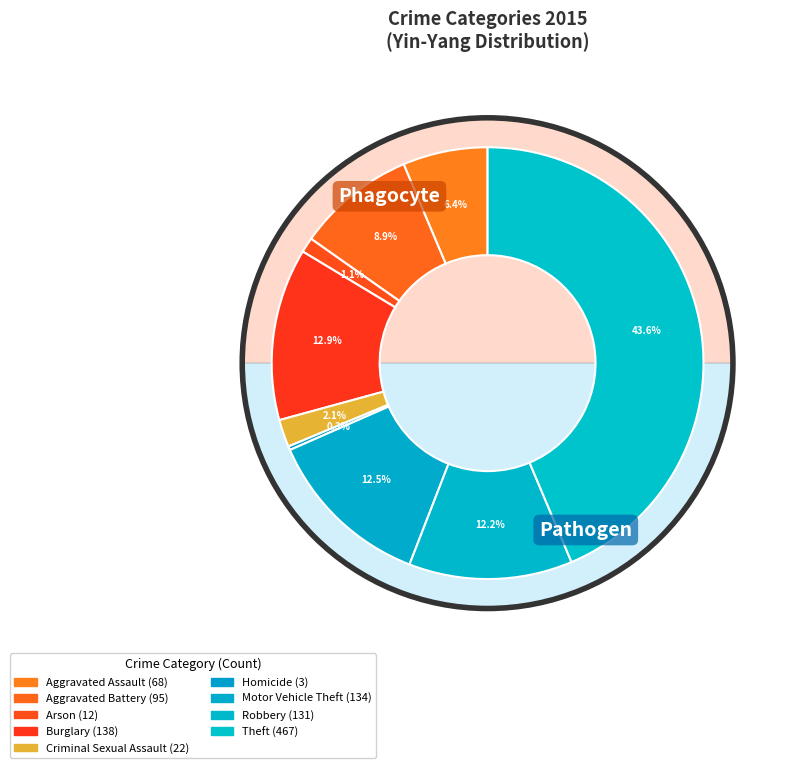

What percentage do Burglary and Motor Vehicle Theft together represent?

25.4%